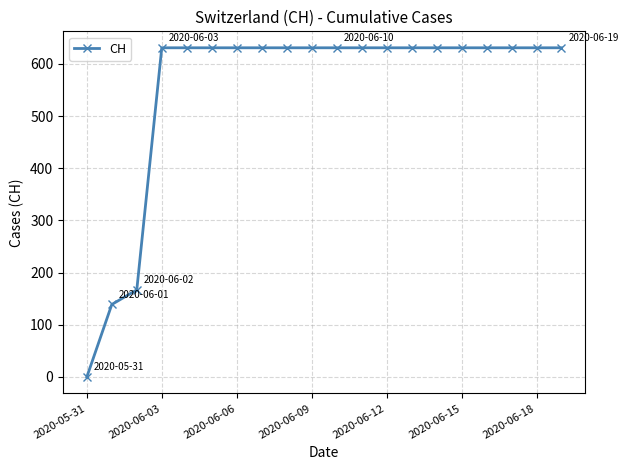

Reading right to left, extract all data points from this chart.

631	631	631	631	631	631	631	631	631	631	631	631	631	631	631	631	631	167	139	0